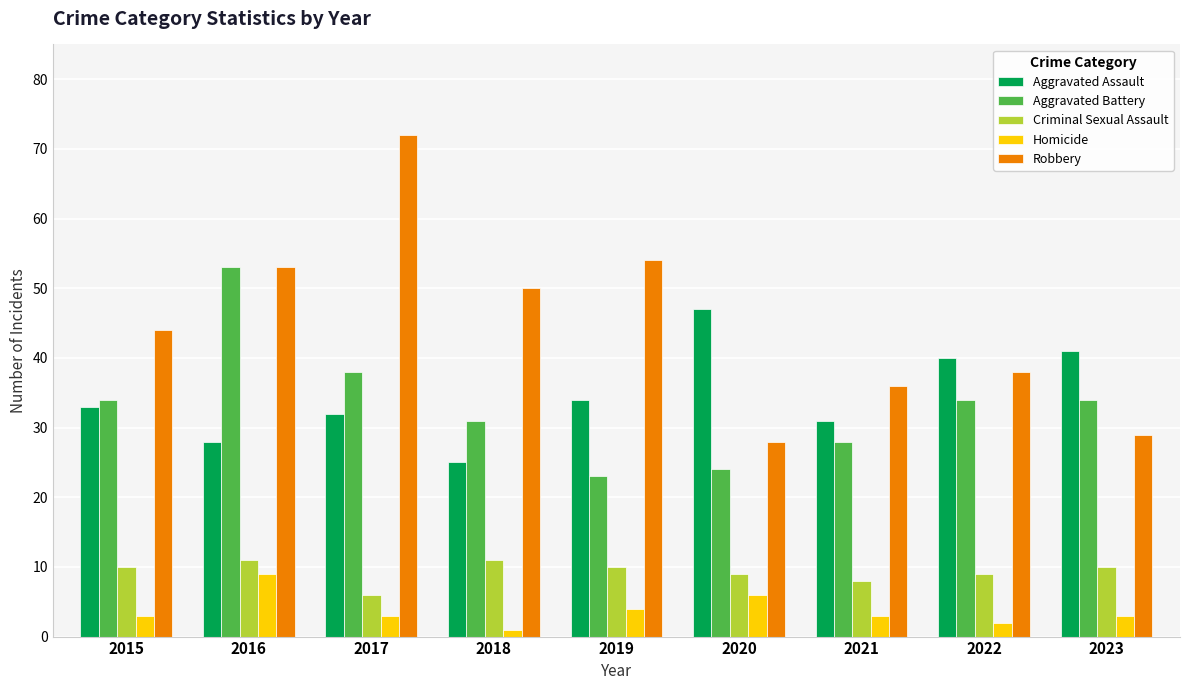

What is the difference between the maximum and minimum values in the Criminal Sexual Assault series?

5